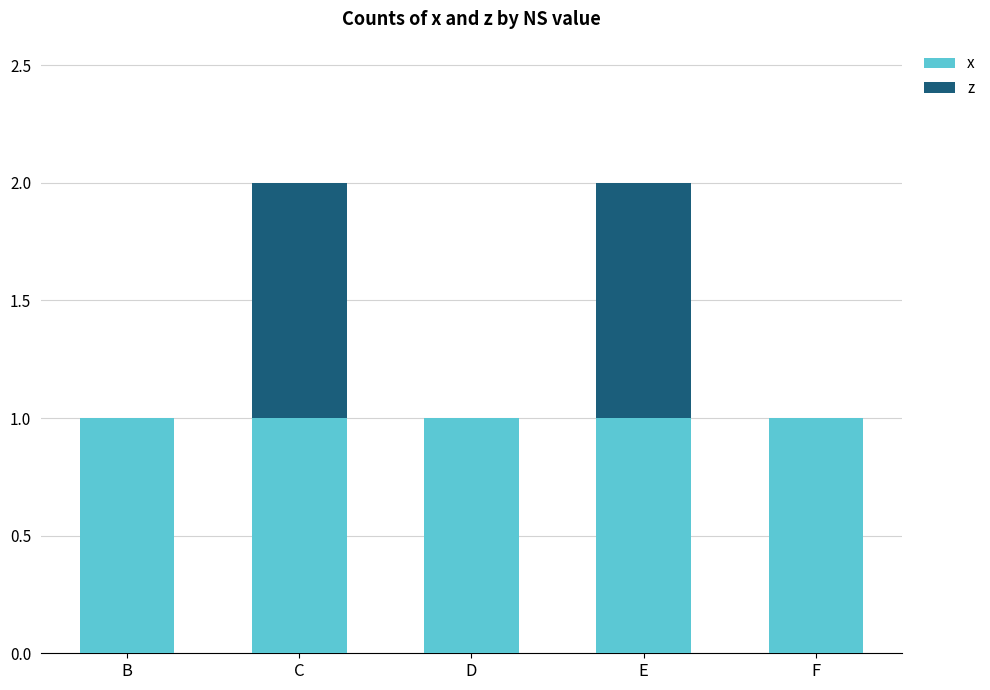

The x series shows 1 at D. True or false?

True